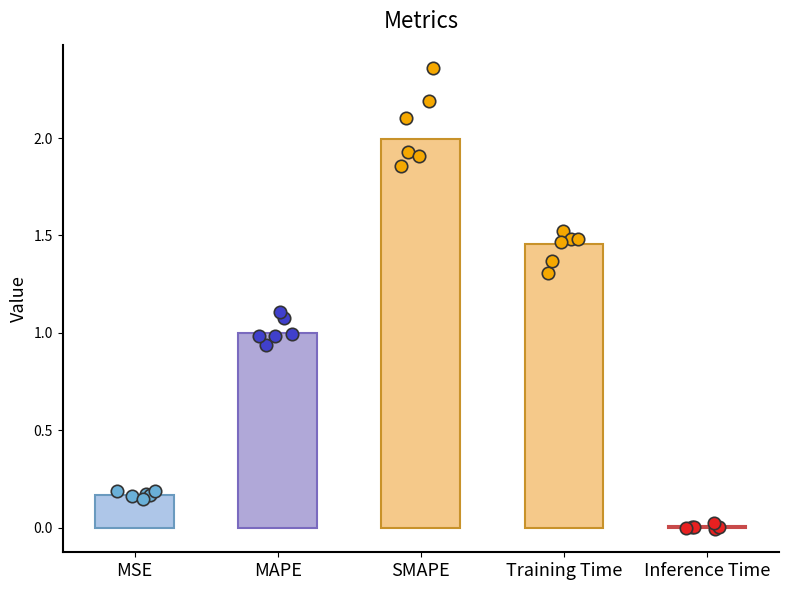

What is the change in value from MAPE to Training Time?

+0.5